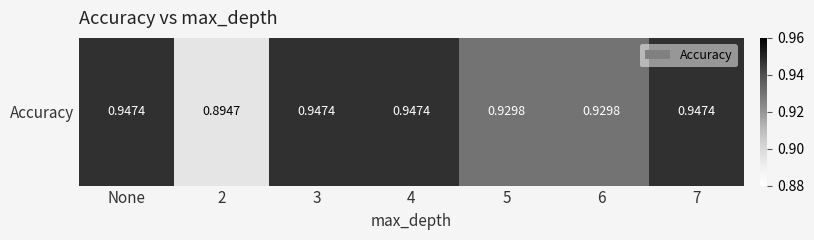

Rank the categories by value from lowest to highest.

2, 5, 6, None, 3, 4, 7